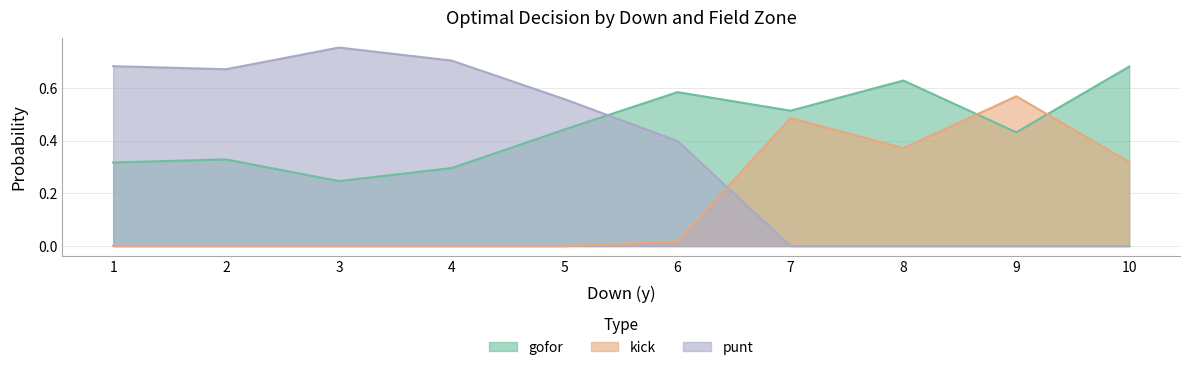

Does the chart display data point markers on the line(s)?

No